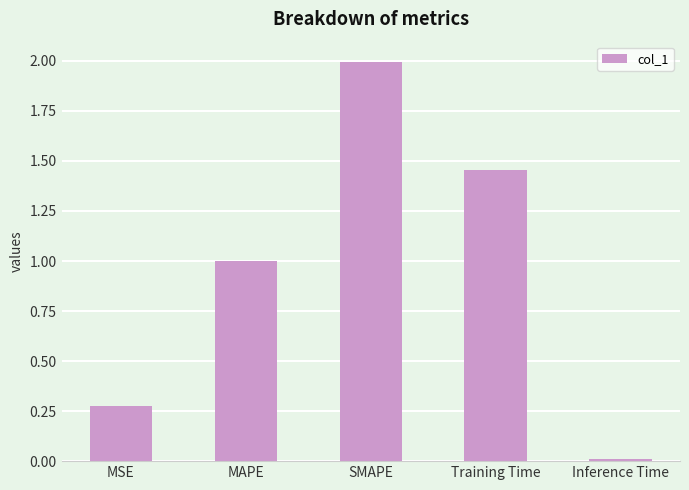

Rank the categories by value from lowest to highest.

Inference Time, MSE, MAPE, Training Time, SMAPE